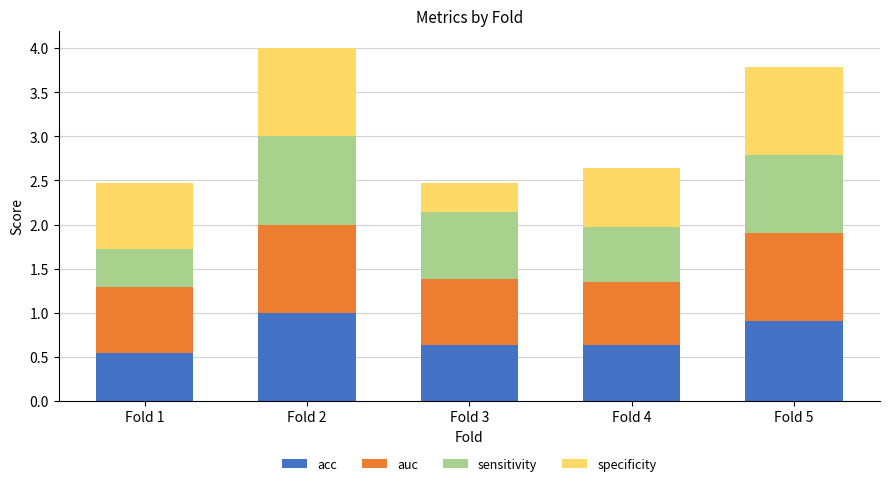

What is the sum of the acc values at Fold 2 and Fold 5?

1.9